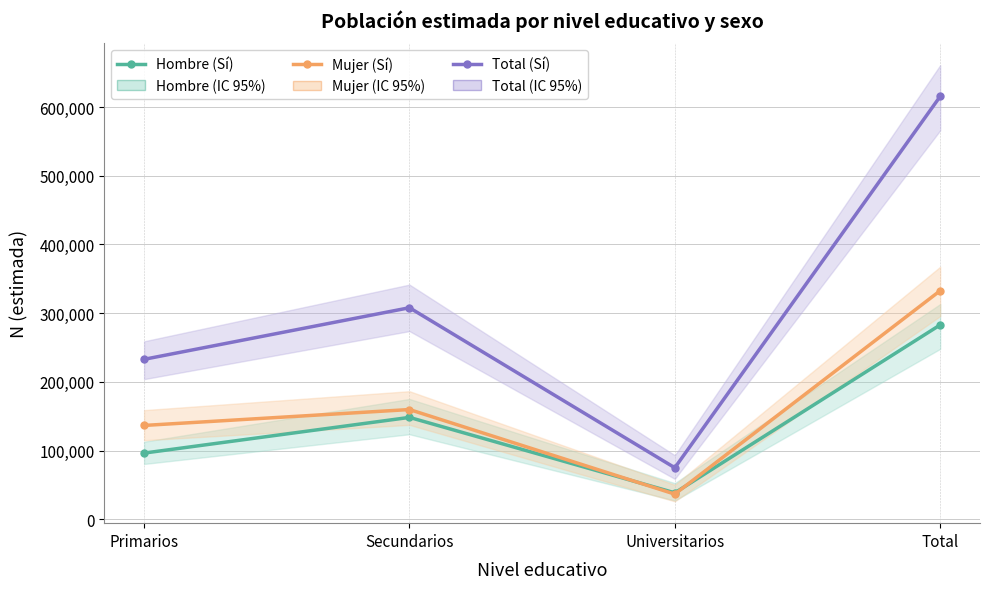

Read the Mujer (Sí) value at Secundarios, to the nearest 50.

159650